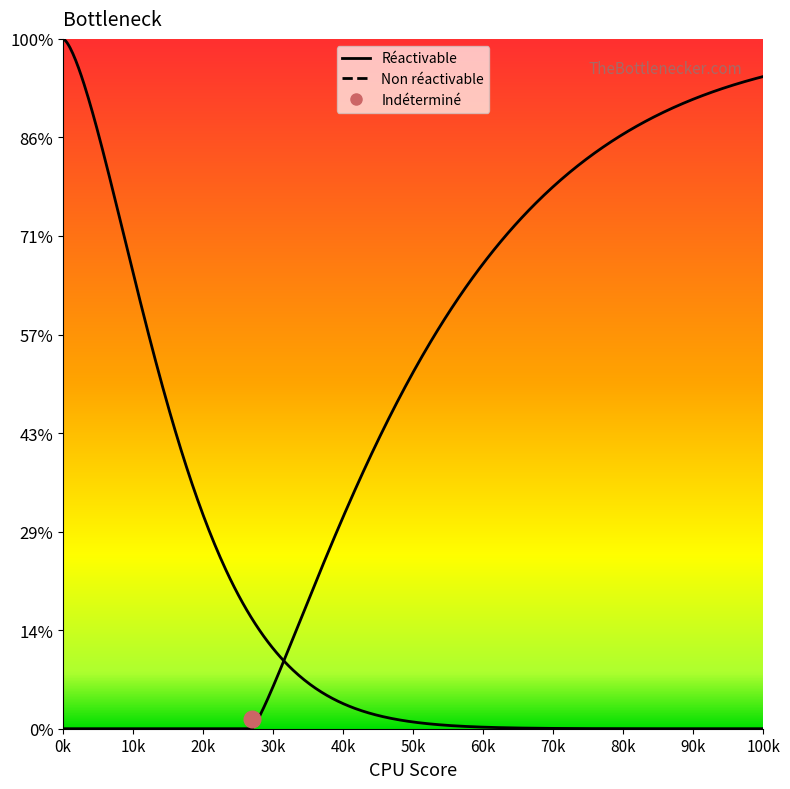

What is the change in value from Réactivable to Non réactivable?

+1